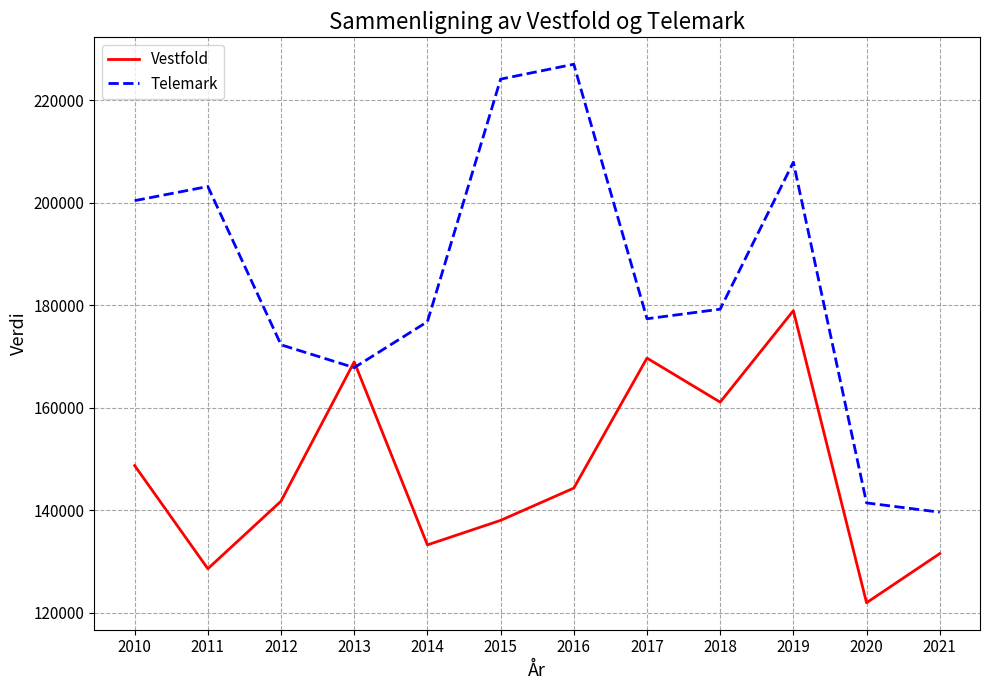

Rank the series by their average value, from highest to lowest.

Telemark, Vestfold